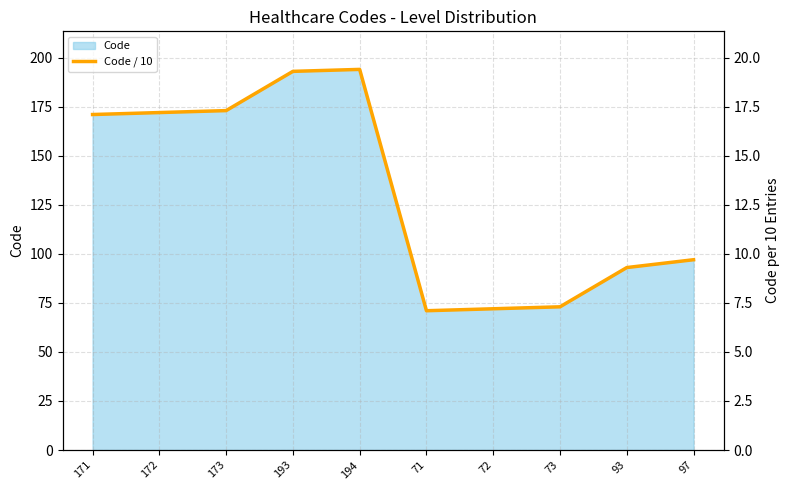

The chart shows a value of 17.3 at 173. True or false?

True